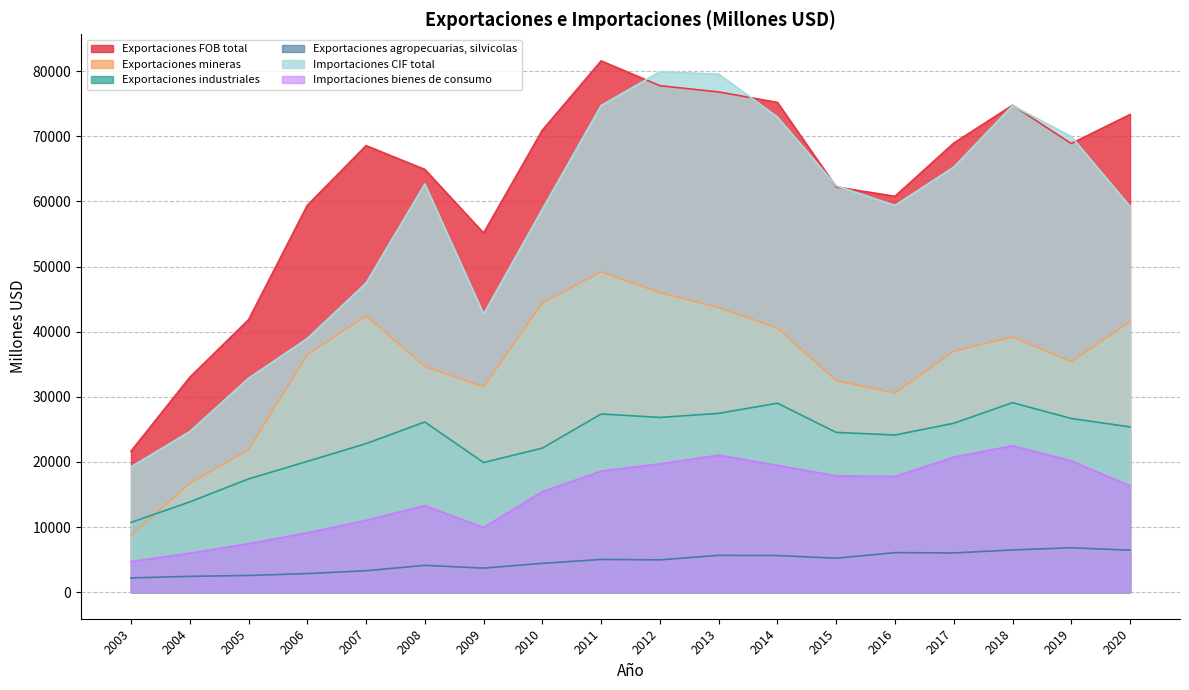

What is the sum of the Importaciones CIF total values at 2013 and 2011?

154284